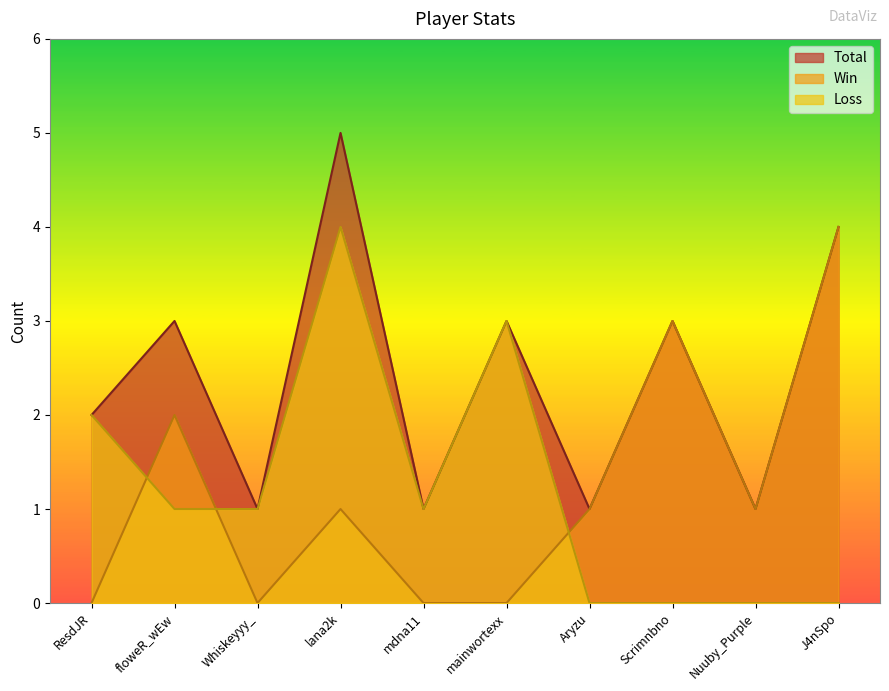

How many lines are shown in the chart?

3